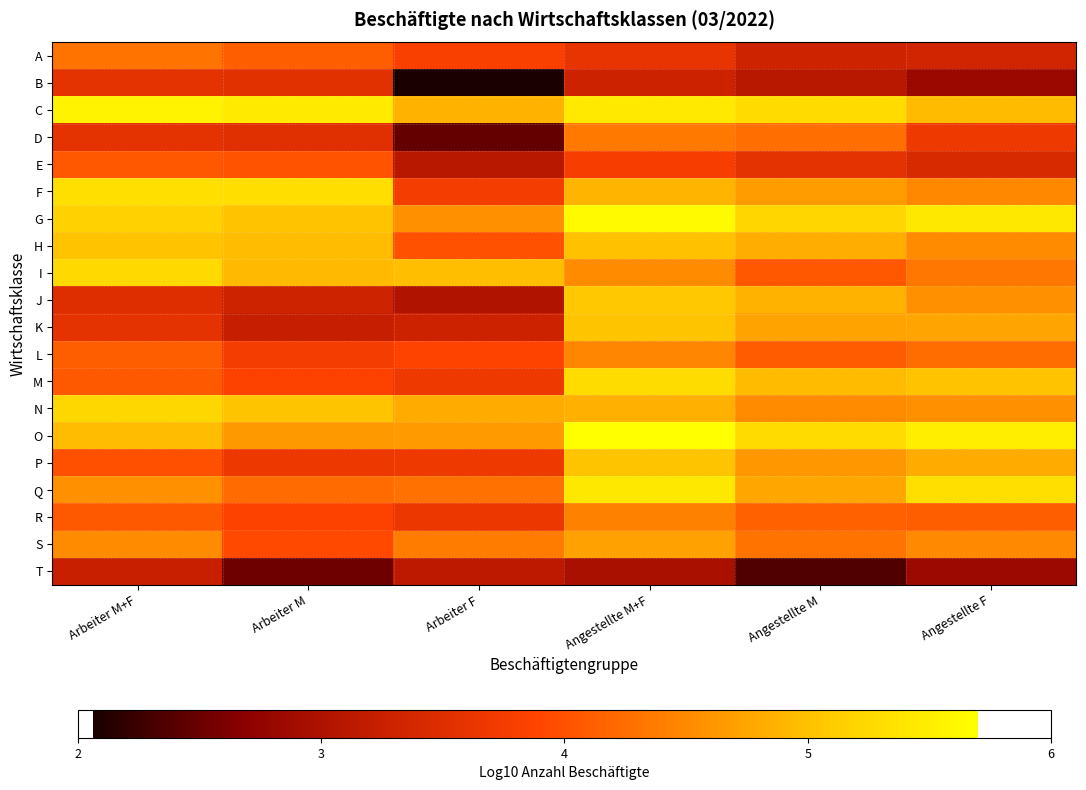

Count the number of data series in this chart.

20